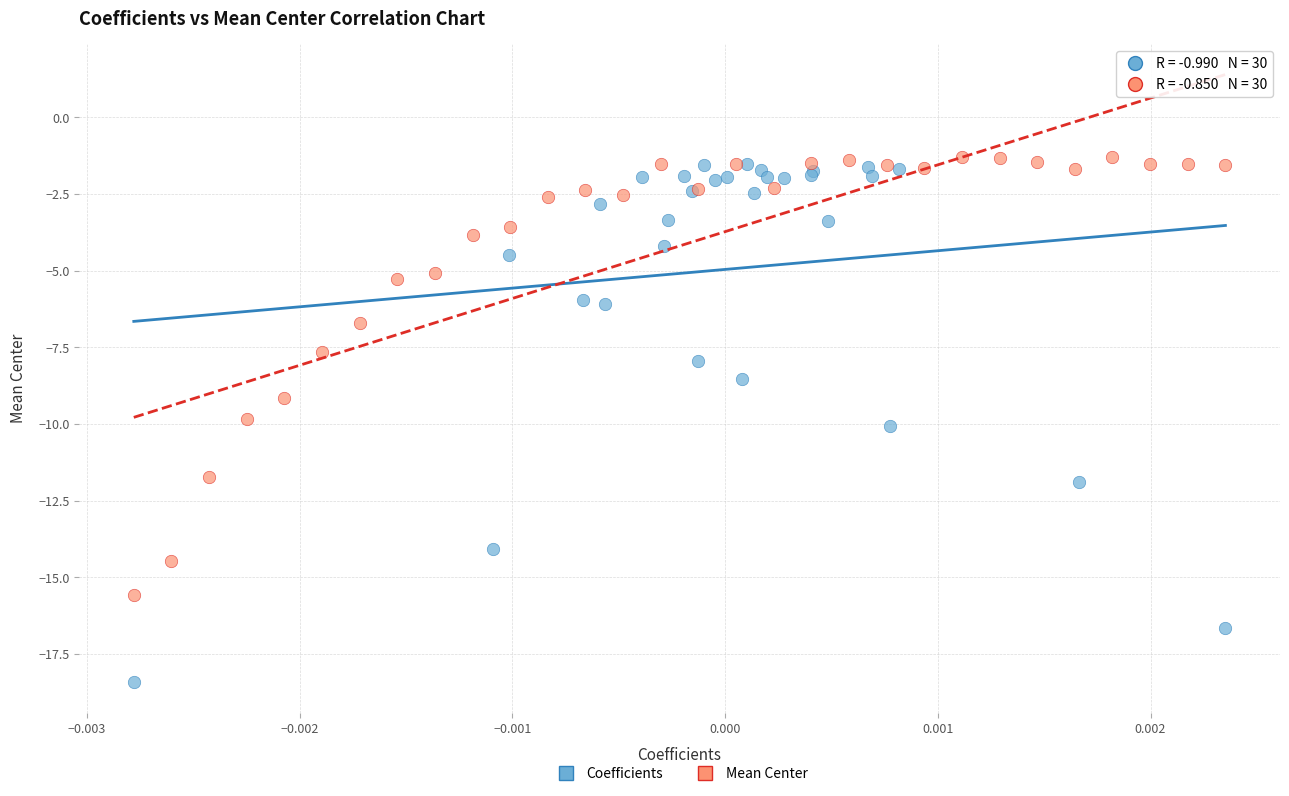

Which series contains the lowest Y value?

Coefficients